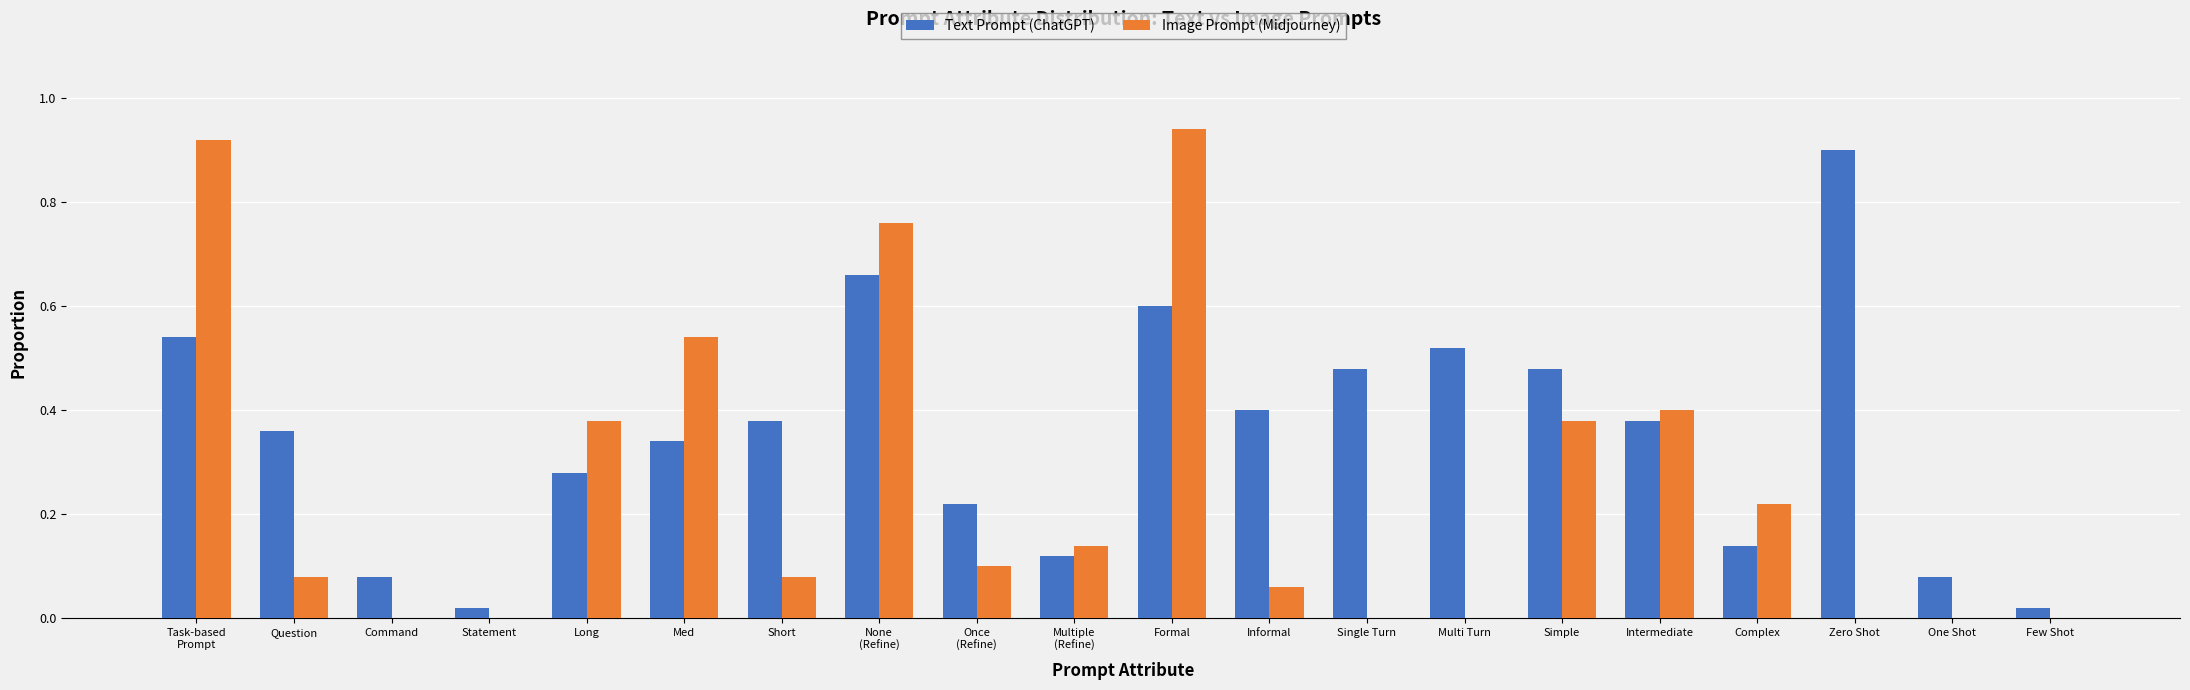

How many data points does each series have?

20